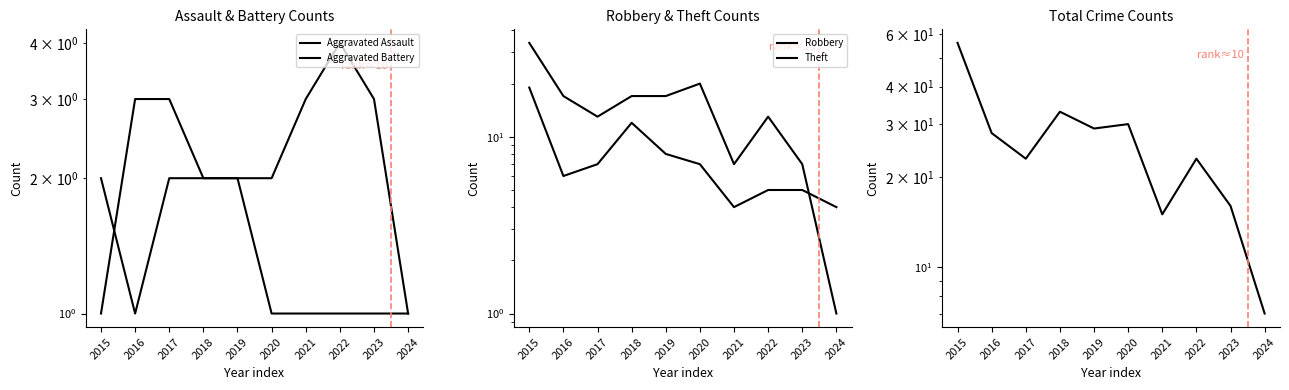

List the series in order of their peak value, highest first.

Total, Theft, Robbery, Aggravated Battery, Aggravated Assault